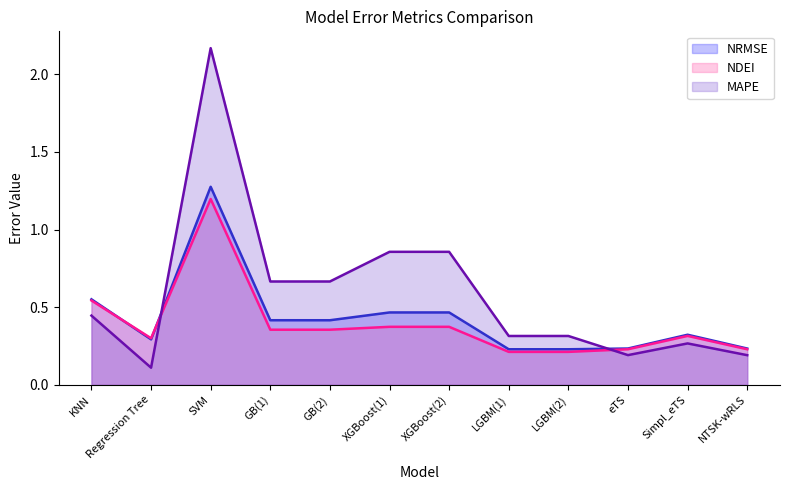

What is the difference between the NRMSE values at eTS and XGBoost(1)?

0.2